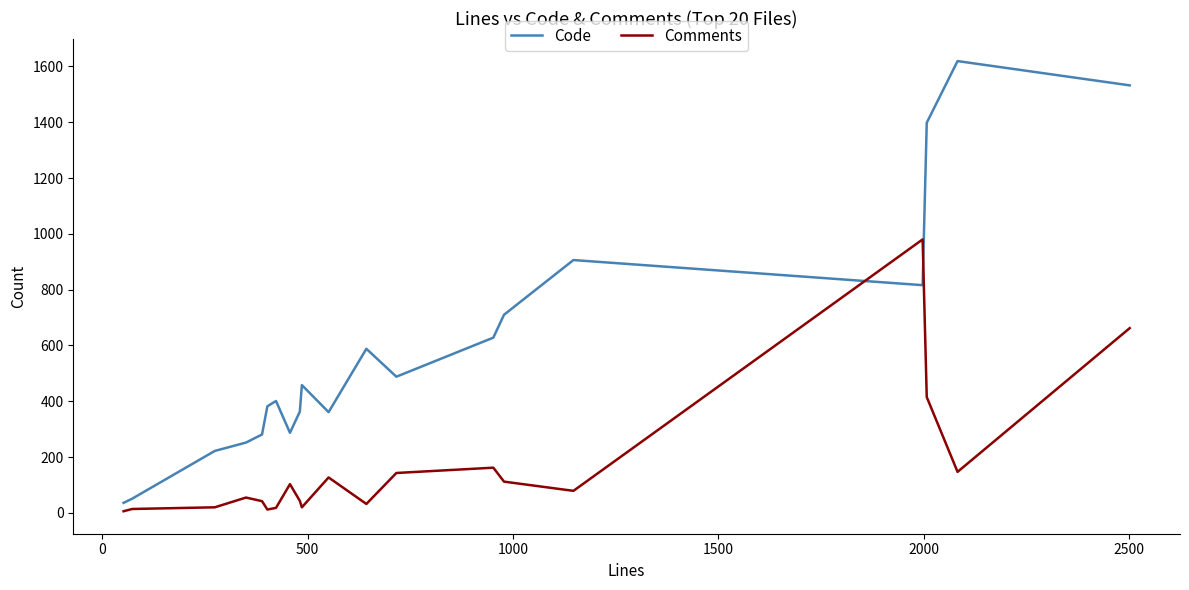

What is the difference between the maximum and minimum values in the Code series?

1583